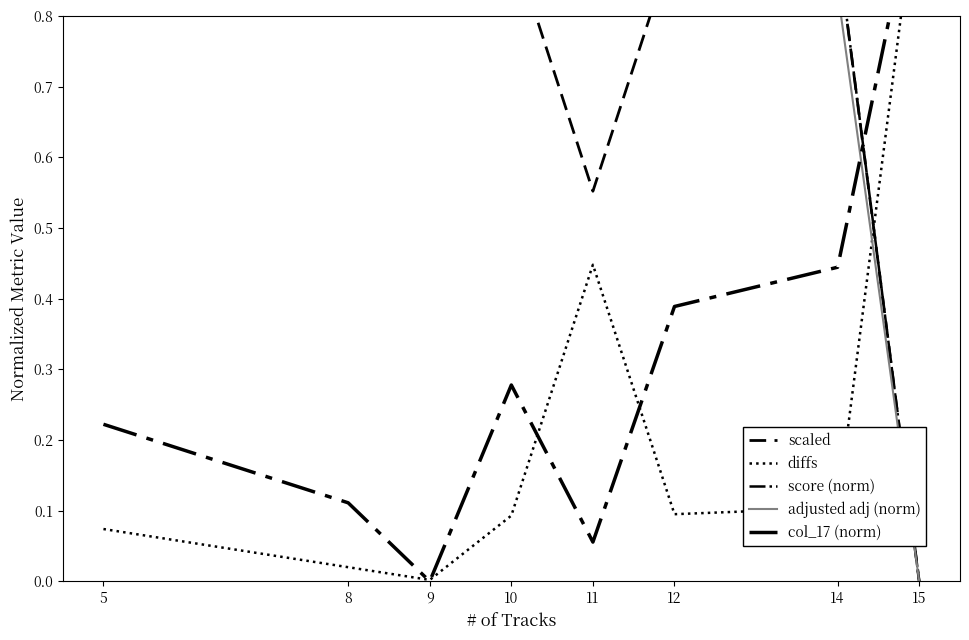

List the series in order of their peak value, lowest first.

scaled, diffs, score (norm), adjusted adj (norm), col_17 (norm)